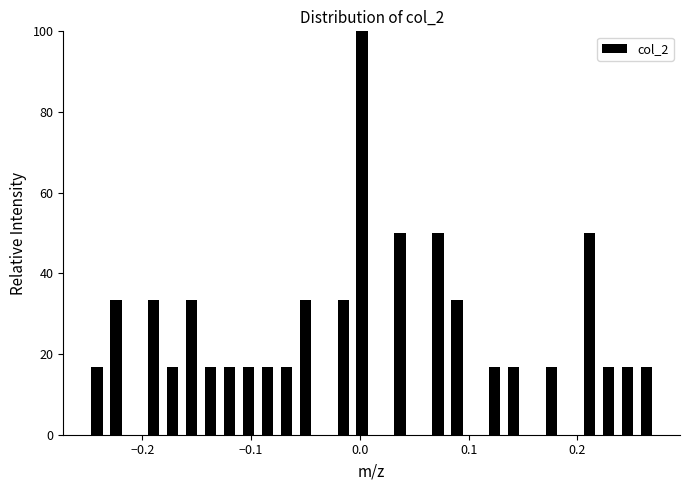

Read against the x-axis, roughly where is the centre of the tallest bar?

0.00